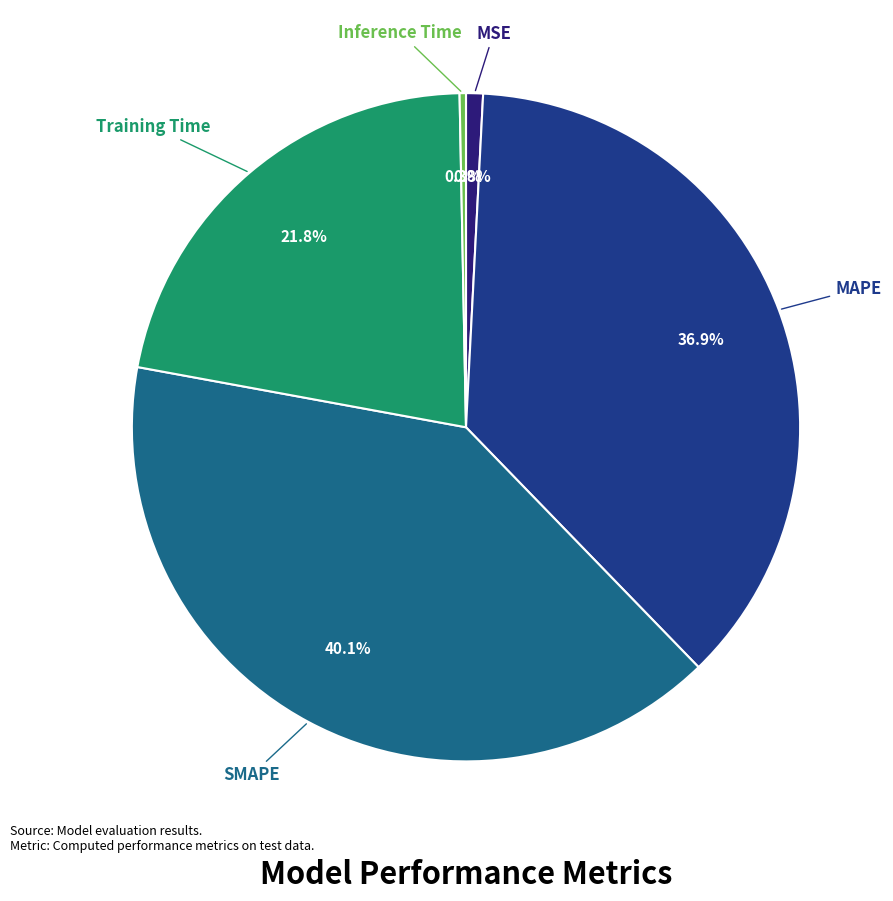

Rank the categories by value from lowest to highest.

Inference Time, MSE, Training Time, MAPE, SMAPE